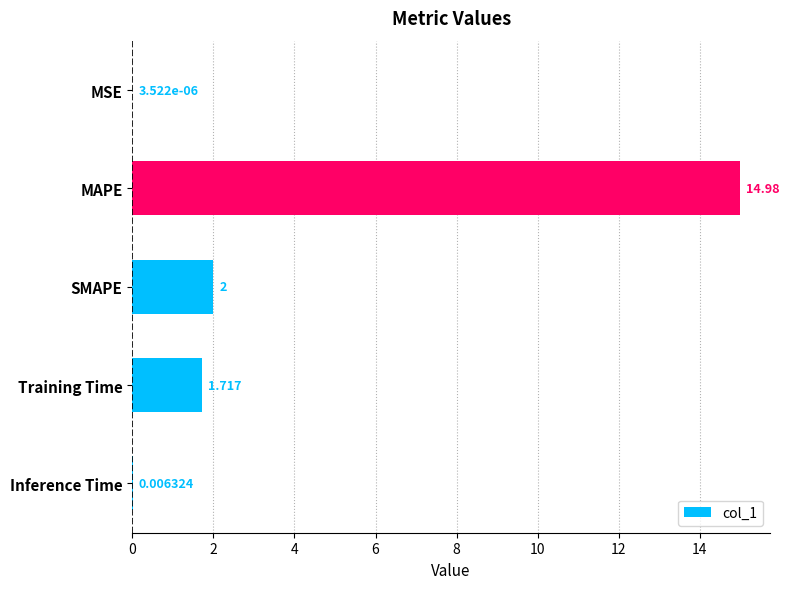

Between Inference Time and Training Time, which is larger?

Training Time